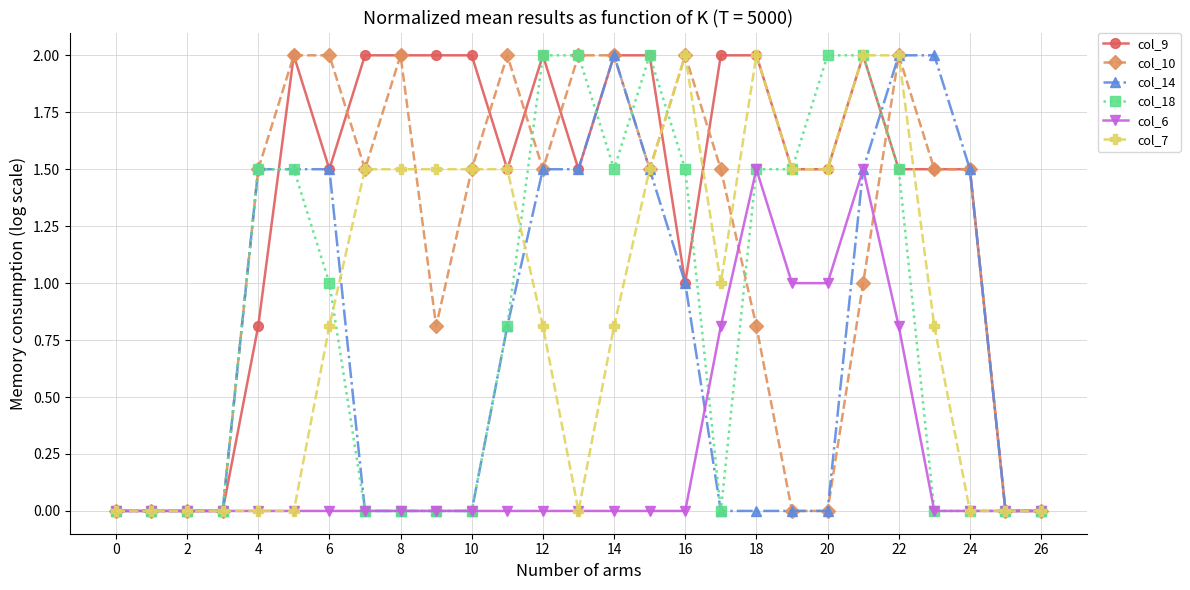

What is the value of the col_7 point at the 11th from the left?

1.5